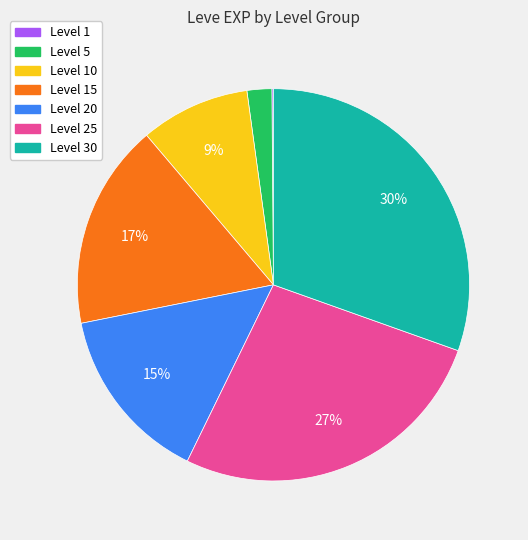

Does any single category account for the majority?

No